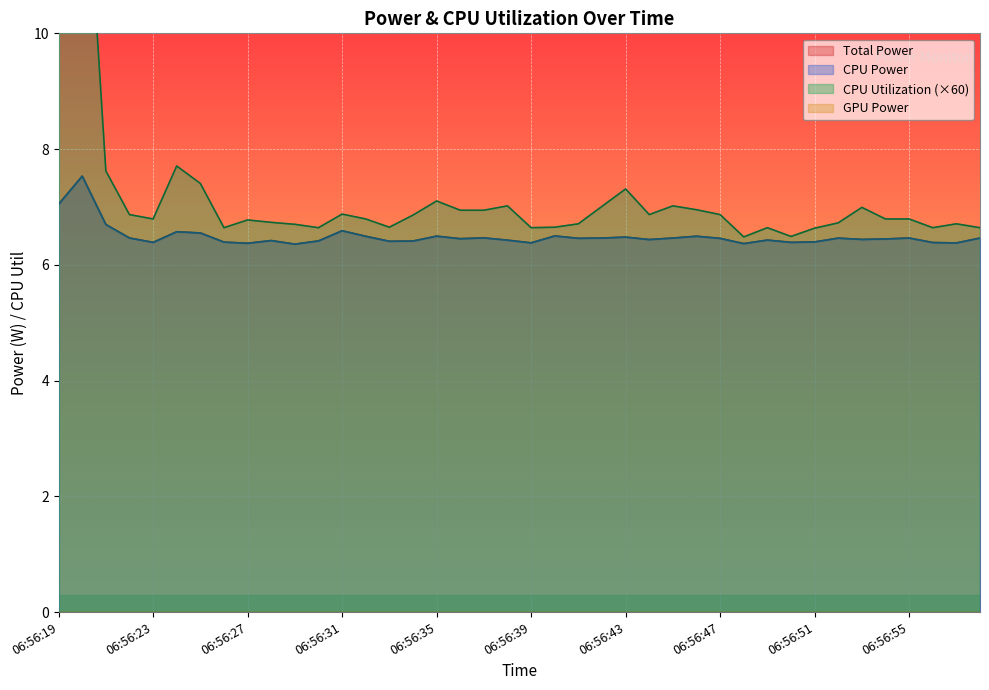

Between 06:56:41 and 06:56:42, which is larger?

06:56:42